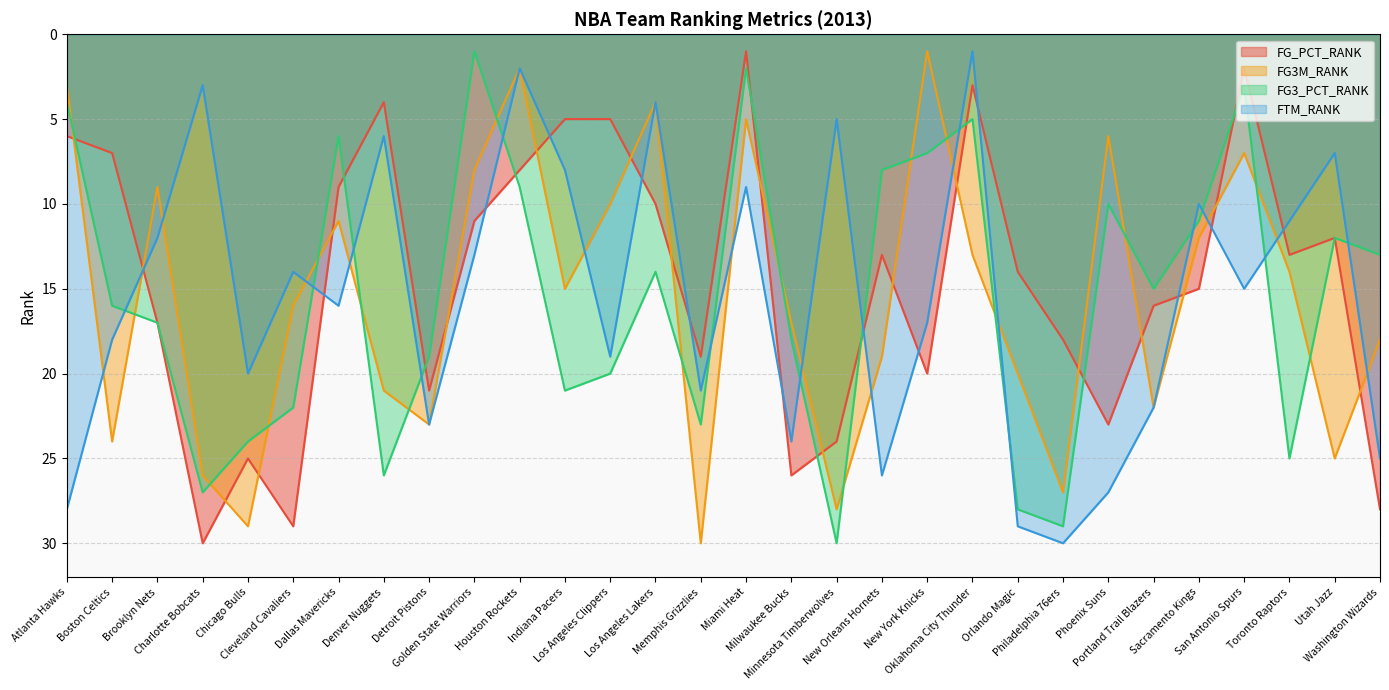

What is the approximate value of FG_PCT_RANK at Sacramento Kings, to the nearest 5?

15